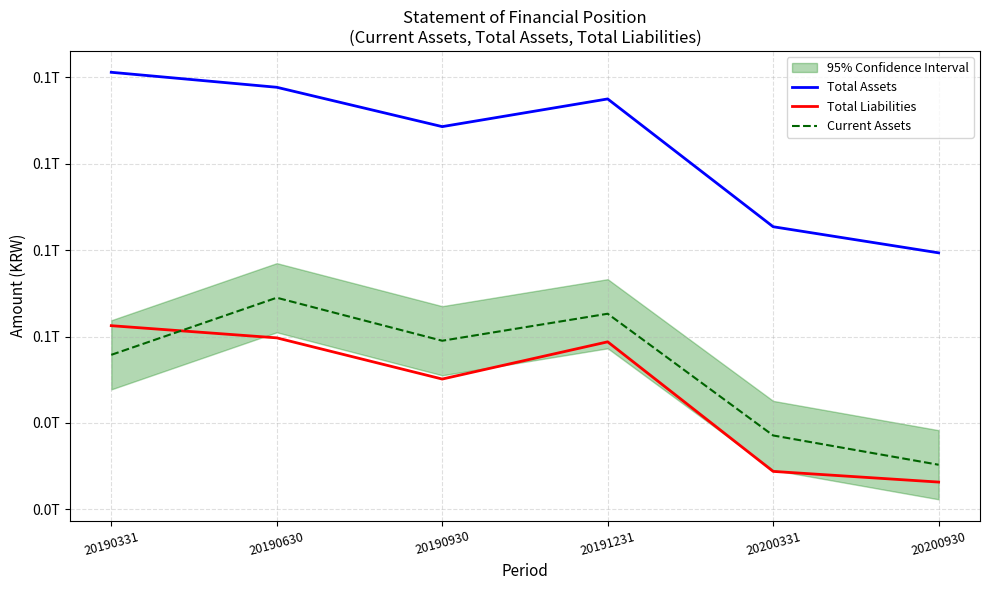

Does the chart display data point markers on the line(s)?

No